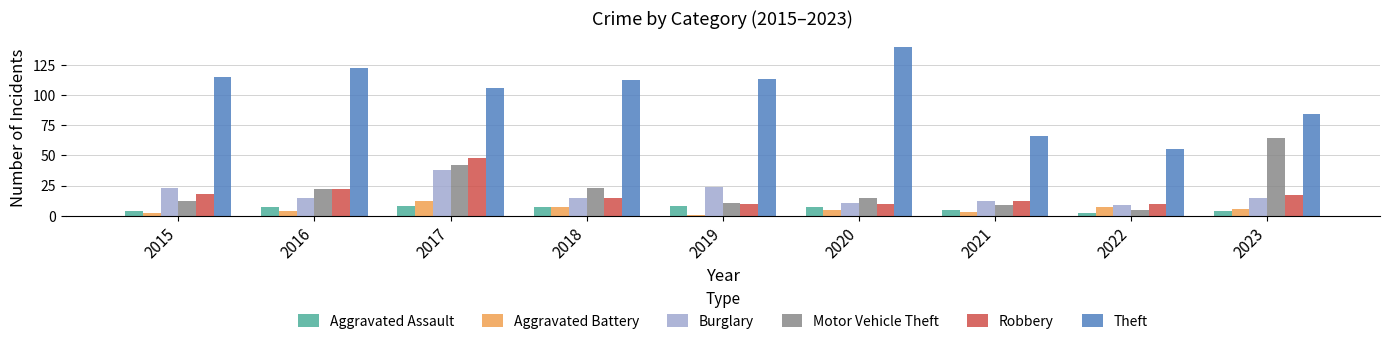

What is the spread (max minus min) of values at 2021?

63